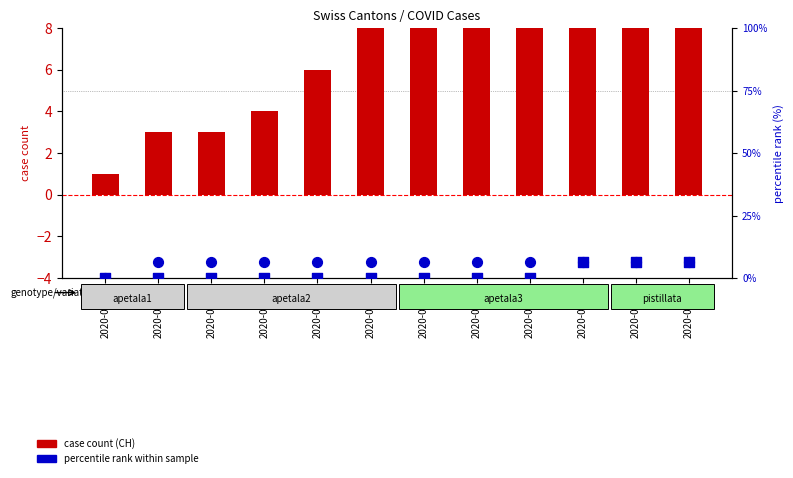

Is the value of percentile rank (ZH) at 2020-06-17 greater than the value of case count (CH) at 2020-06-23?

No